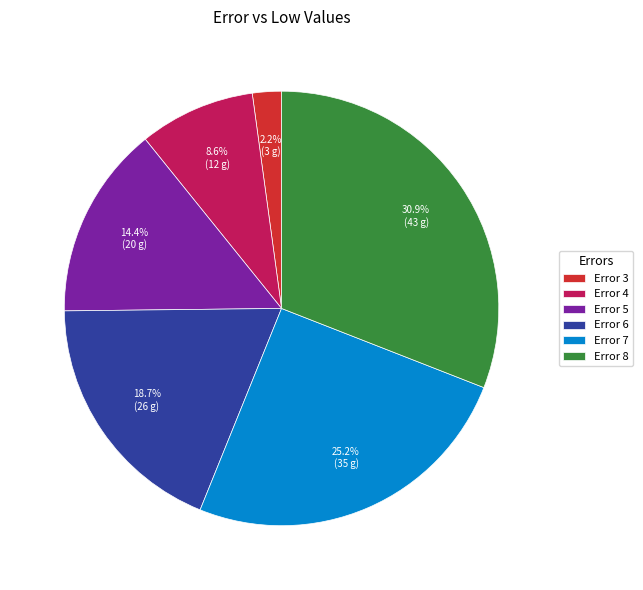

Rank the categories by value from lowest to highest.

Error 3, Error 4, Error 5, Error 6, Error 7, Error 8